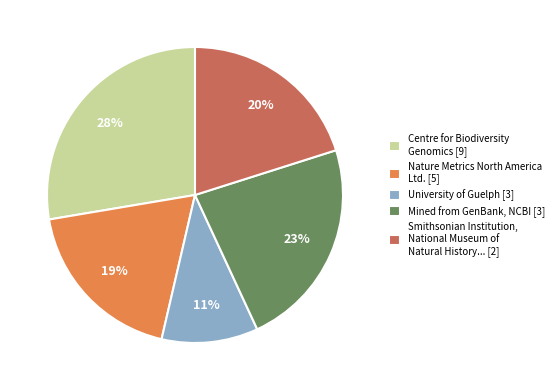

Rank the categories by value from highest to lowest.

Centre for Biodiversity Genomics [9], Mined from GenBank, NCBI [3], Smithsonian Institution, National Museum of Natural History... [2], Nature Metrics North America Ltd. [5], University of Guelph [3]